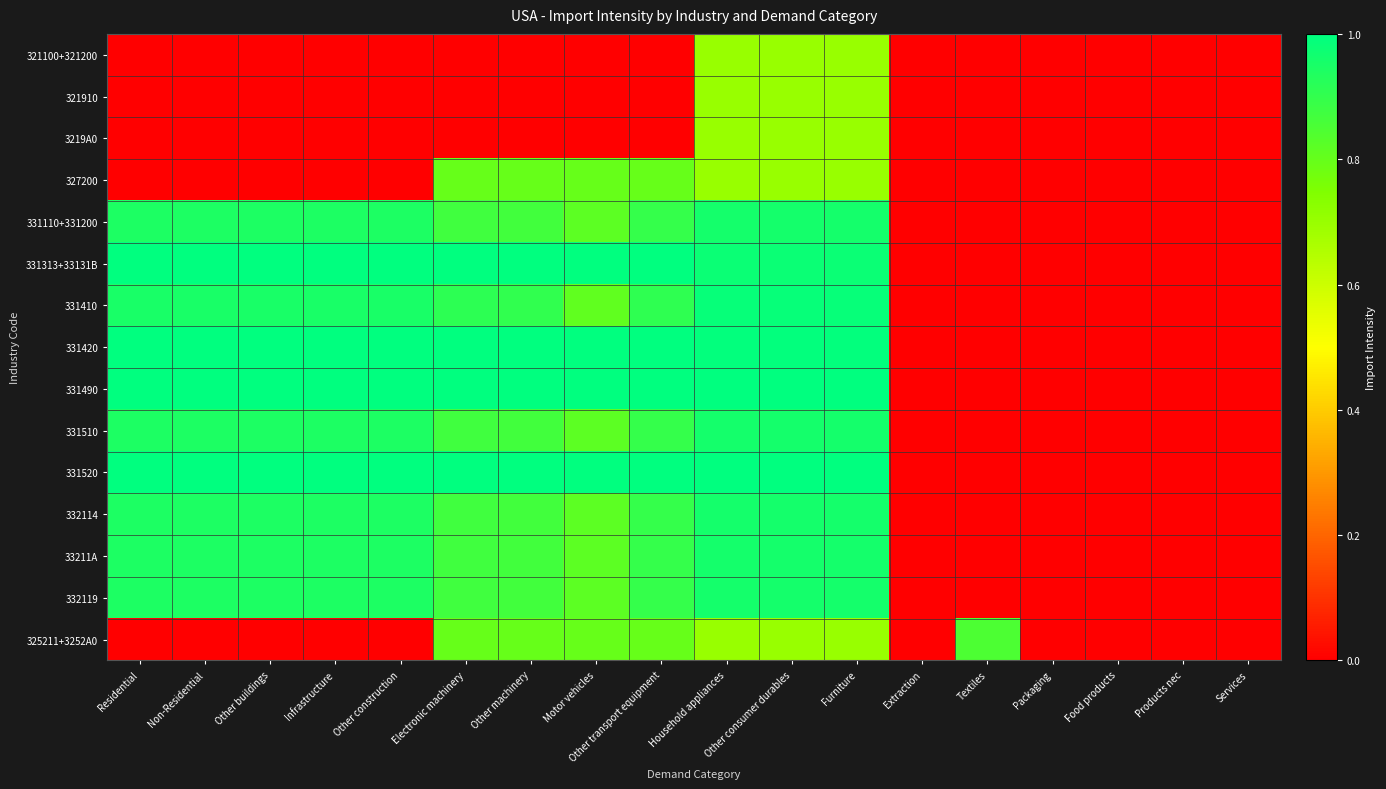

Which series changed the most between Non-Residential and Other transport equipment?

327200